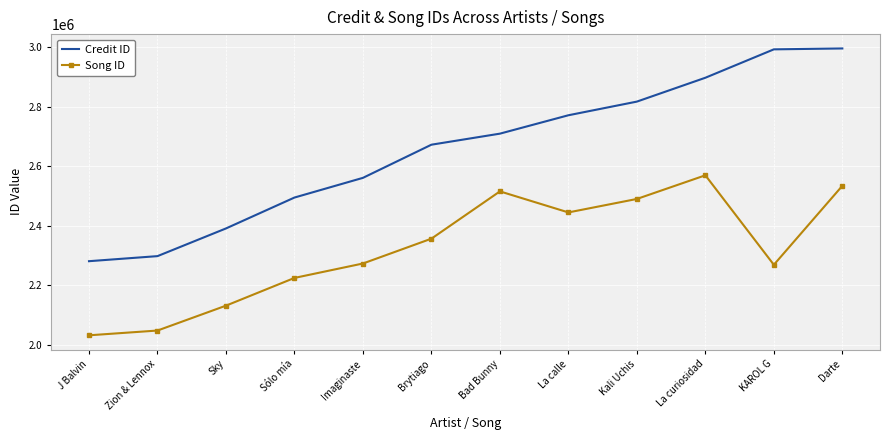

What is the total value across all series at Zion & Lennox?

4347248